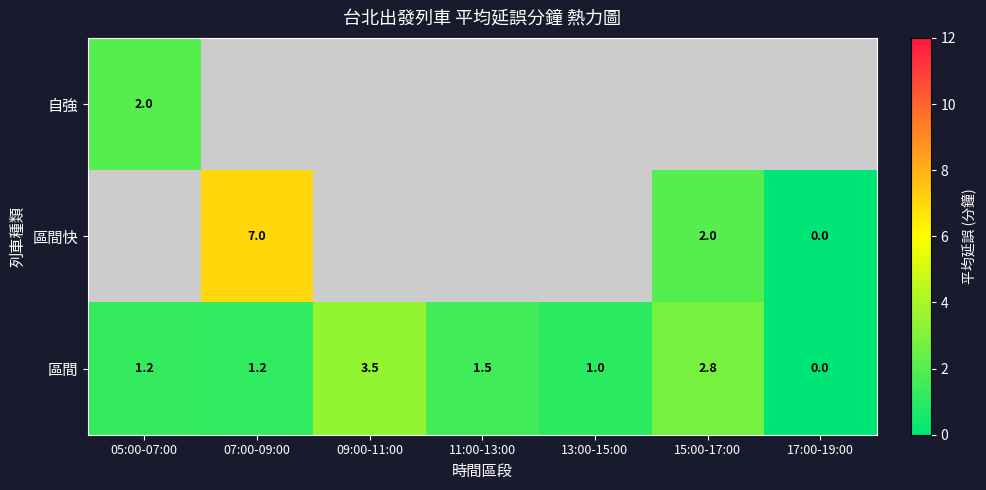

How many categories are shown in the chart?

7